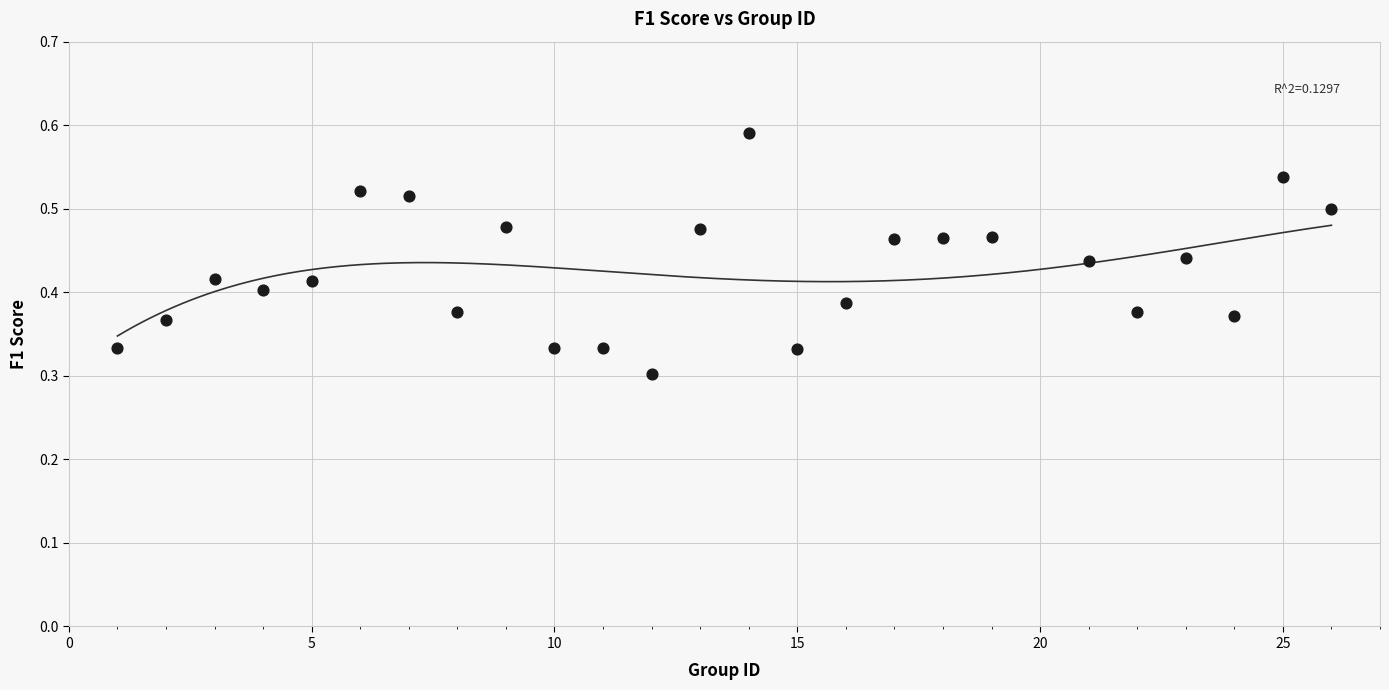

What is the range of X values (max minus min)?

25.0